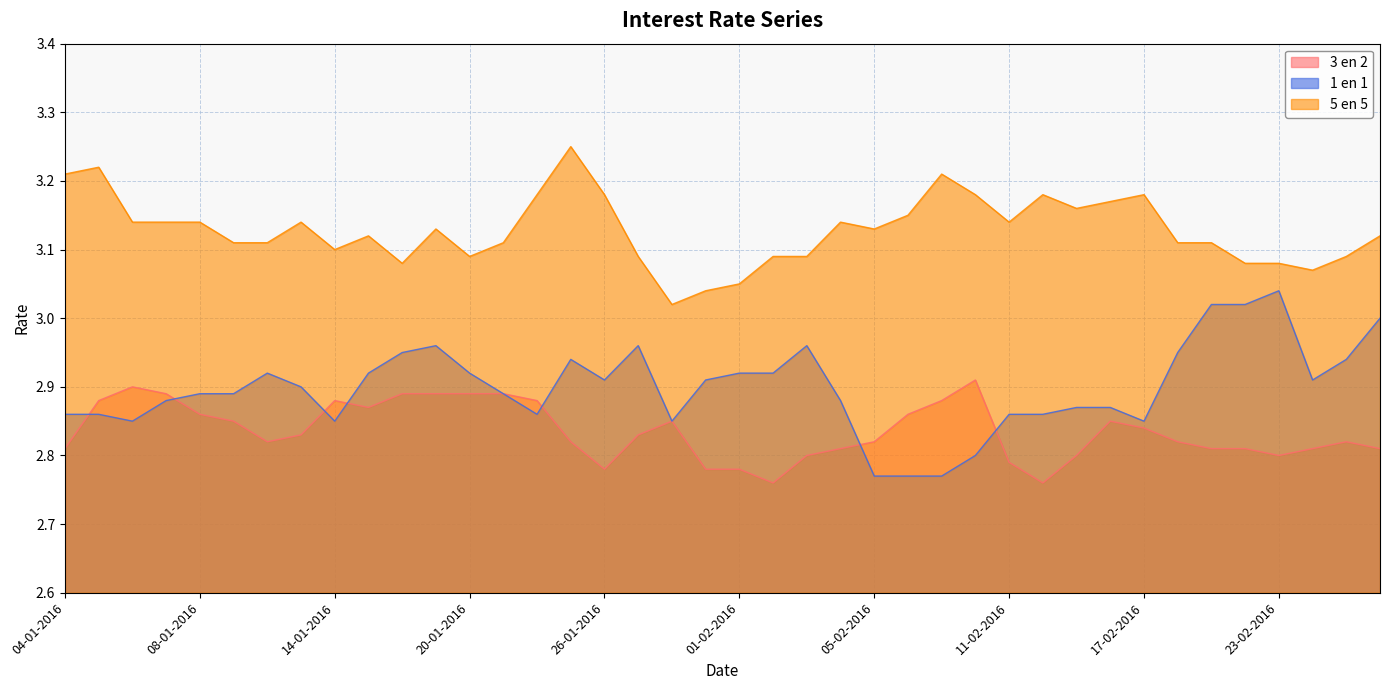

Reading left to right, extract all data points from this chart.

1 en 1: 04-01-2016=2.9	05-01-2016=2.9	06-01-2016=2.9	07-01-2016=2.9	08-01-2016=2.9	11-01-2016=2.9	12-01-2016=2.9	13-01-2016=2.9	14-01-2016=2.9	15-01-2016=2.9	18-01-2016=3.0	19-01-2016=3.0	20-01-2016=2.9	21-01-2016=2.9	22-01-2016=2.9	25-01-2016=2.9	26-01-2016=2.9	27-01-2016=3.0	28-01-2016=2.9	29-01-2016=2.9	01-02-2016=2.9	02-02-2016=2.9	03-02-2016=3.0	04-02-2016=2.9	05-02-2016=2.8	08-02-2016=2.8	09-02-2016=2.8	10-02-2016=2.8	11-02-2016=2.9	12-02-2016=2.9	15-02-2016=2.9	16-02-2016=2.9	17-02-2016=2.9	18-02-2016=3.0	19-02-2016=3.0	22-02-2016=3.0	23-02-2016=3.0	24-02-2016=2.9	25-02-2016=2.9	26-02-2016=3.0
3 en 2: 04-01-2016=2.8	05-01-2016=2.9	06-01-2016=2.9	07-01-2016=2.9	08-01-2016=2.9	11-01-2016=2.9	12-01-2016=2.8	13-01-2016=2.8	14-01-2016=2.9	15-01-2016=2.9	18-01-2016=2.9	19-01-2016=2.9	20-01-2016=2.9	21-01-2016=2.9	22-01-2016=2.9	25-01-2016=2.8	26-01-2016=2.8	27-01-2016=2.8	28-01-2016=2.9	29-01-2016=2.8	01-02-2016=2.8	02-02-2016=2.8	03-02-2016=2.8	04-02-2016=2.8	05-02-2016=2.8	08-02-2016=2.9	09-02-2016=2.9	10-02-2016=2.9	11-02-2016=2.8	12-02-2016=2.8	15-02-2016=2.8	16-02-2016=2.9	17-02-2016=2.8	18-02-2016=2.8	19-02-2016=2.8	22-02-2016=2.8	23-02-2016=2.8	24-02-2016=2.8	25-02-2016=2.8	26-02-2016=2.8
5 en 5: 04-01-2016=3.2	05-01-2016=3.2	06-01-2016=3.1	07-01-2016=3.1	08-01-2016=3.1	11-01-2016=3.1	12-01-2016=3.1	13-01-2016=3.1	14-01-2016=3.1	15-01-2016=3.1	18-01-2016=3.1	19-01-2016=3.1	20-01-2016=3.1	21-01-2016=3.1	22-01-2016=3.2	25-01-2016=3.2	26-01-2016=3.2	27-01-2016=3.1	28-01-2016=3.0	29-01-2016=3.0	01-02-2016=3.0	02-02-2016=3.1	03-02-2016=3.1	04-02-2016=3.1	05-02-2016=3.1	08-02-2016=3.1	09-02-2016=3.2	10-02-2016=3.2	11-02-2016=3.1	12-02-2016=3.2	15-02-2016=3.2	16-02-2016=3.2	17-02-2016=3.2	18-02-2016=3.1	19-02-2016=3.1	22-02-2016=3.1	23-02-2016=3.1	24-02-2016=3.1	25-02-2016=3.1	26-02-2016=3.1